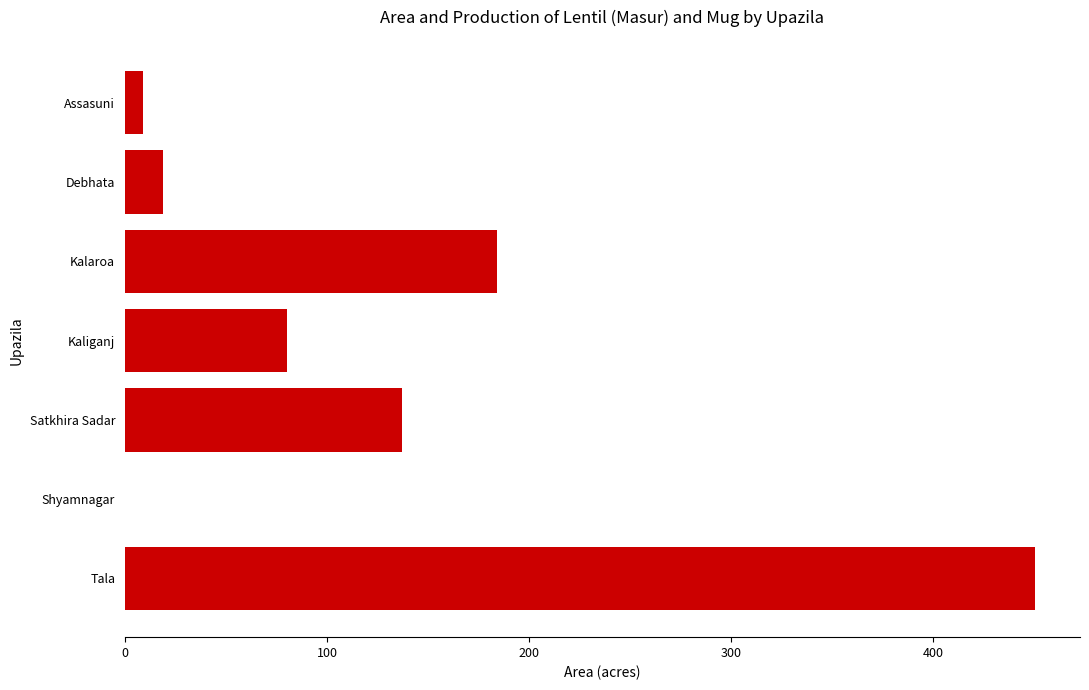

Reading top to bottom, transcribe all the data shown in this chart.

Assasuni=9	Debhata=19	Kalaroa=184	Kaliganj=80	Satkhira Sadar=137	Shyamnagar=0	Tala=450